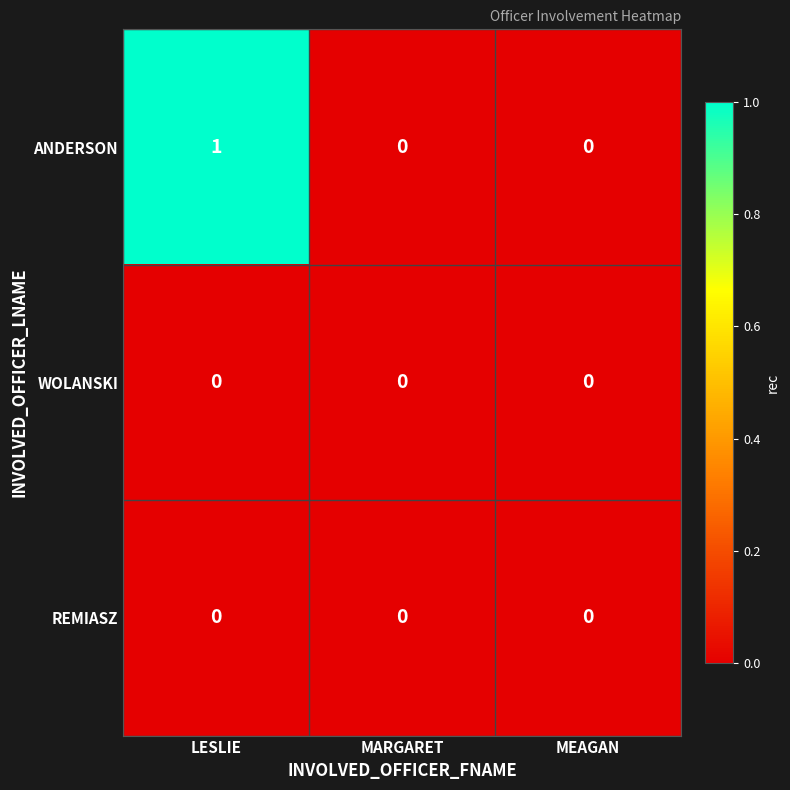

Between LESLIE and MEAGAN, which series saw the biggest shift?

ANDERSON